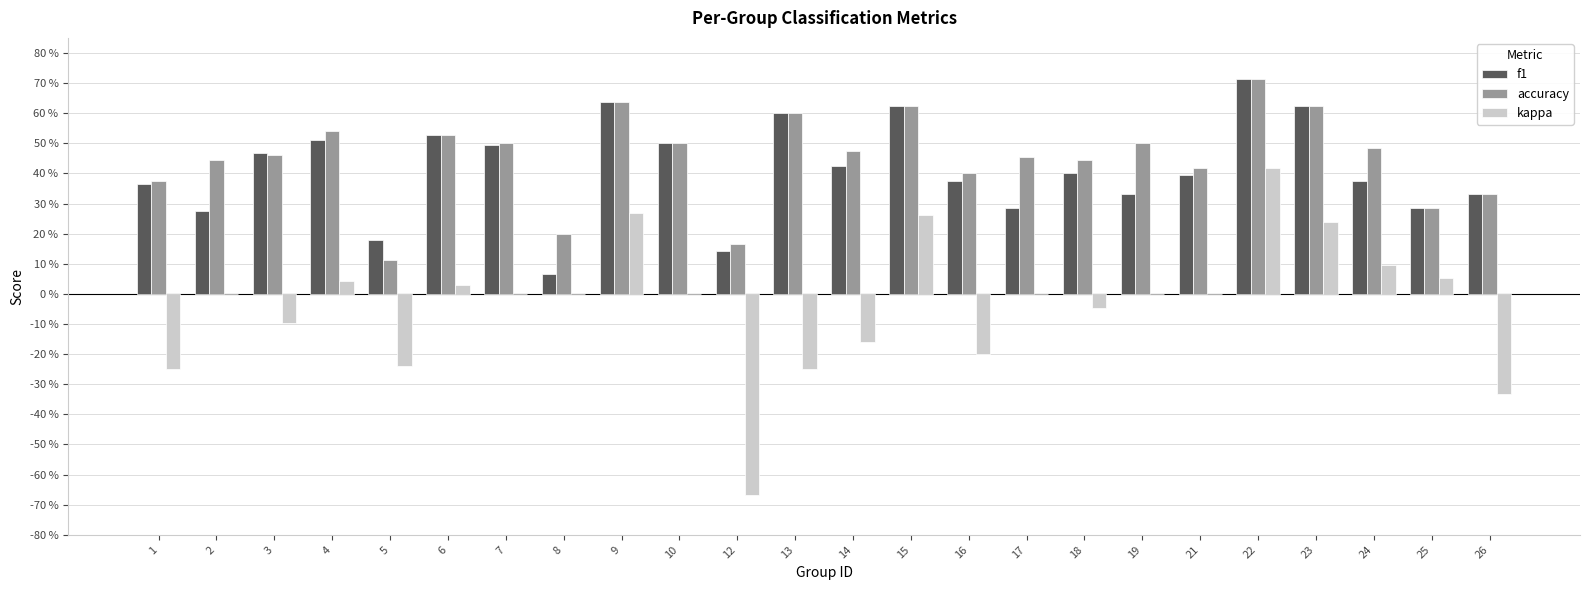

At which category is the sum across all series the highest?

22